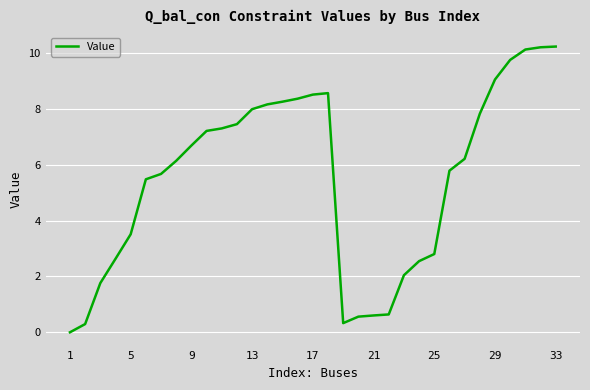

What is the maximum value shown in the chart?

10.2